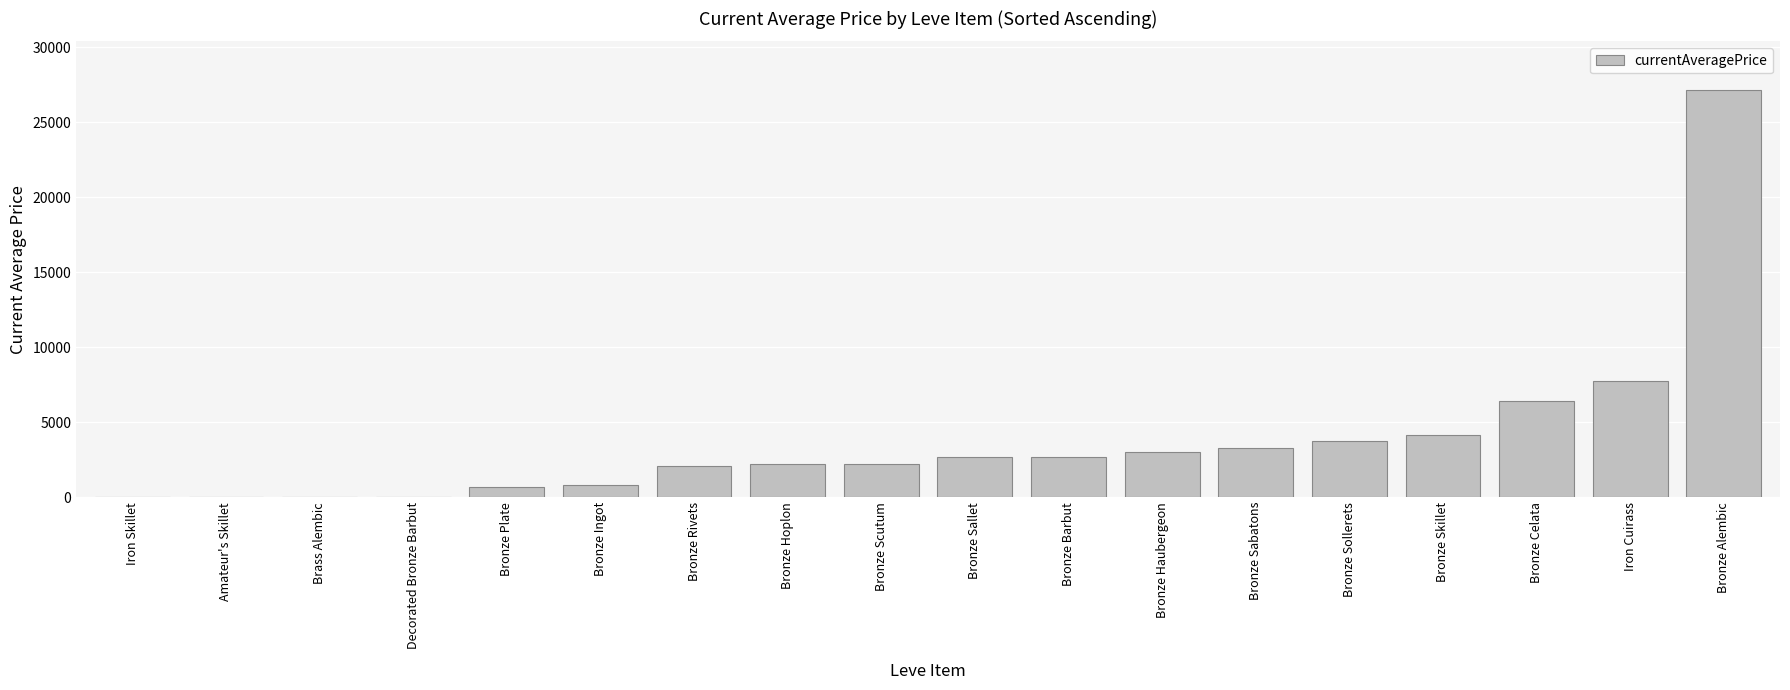

What is the maximum value shown in the chart?

27125.0